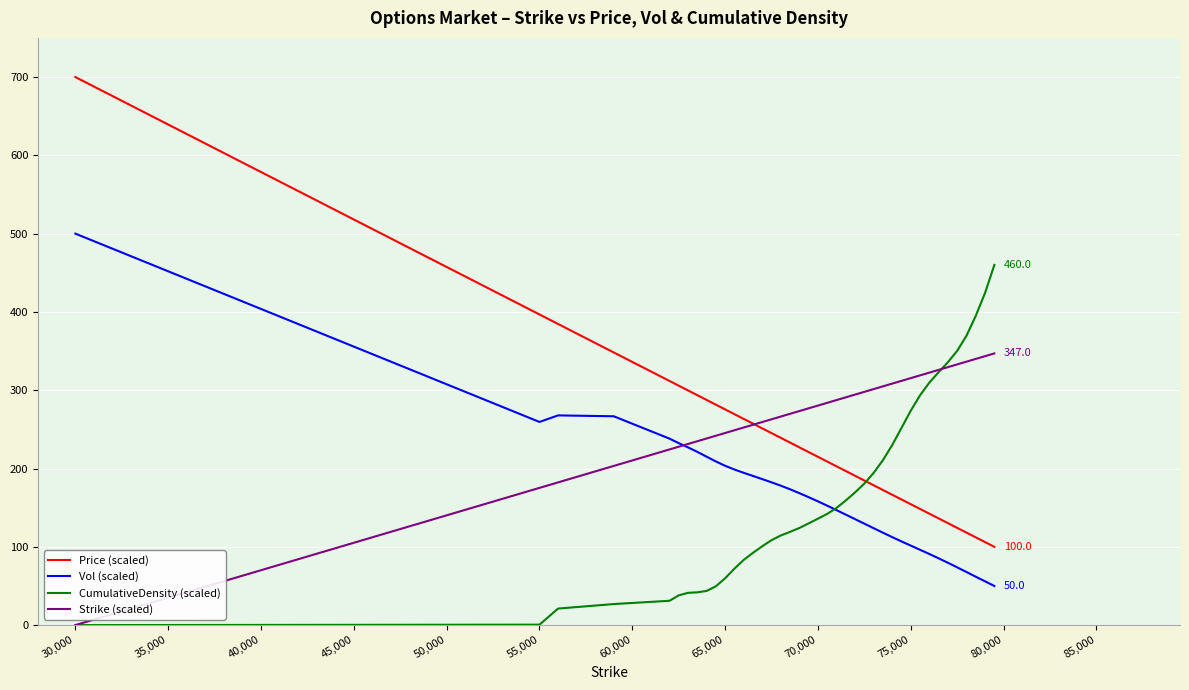

Rank the series by their maximum value, from lowest to highest.

Strike (scaled), CumulativeDensity (scaled), Vol (scaled), Price (scaled)